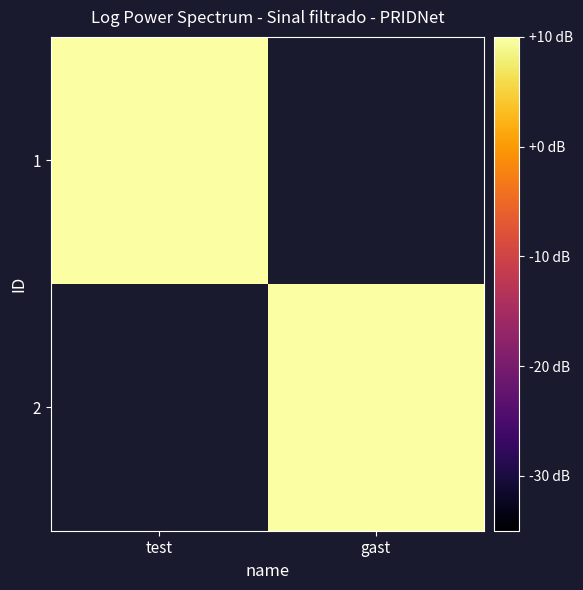

Between gast and test, which is larger?

test